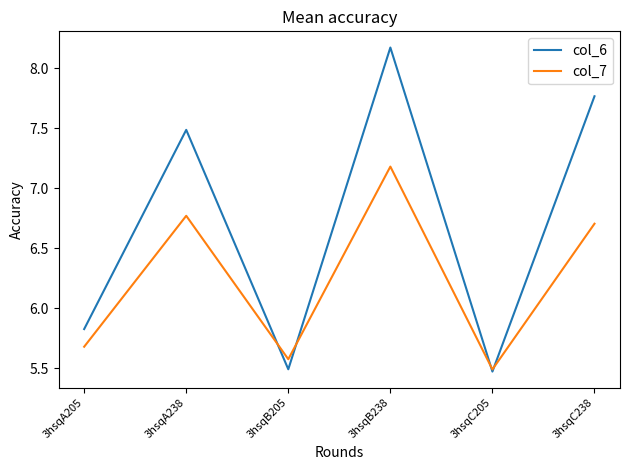

True or false: col_7 has more than 1 interior local peaks.

True